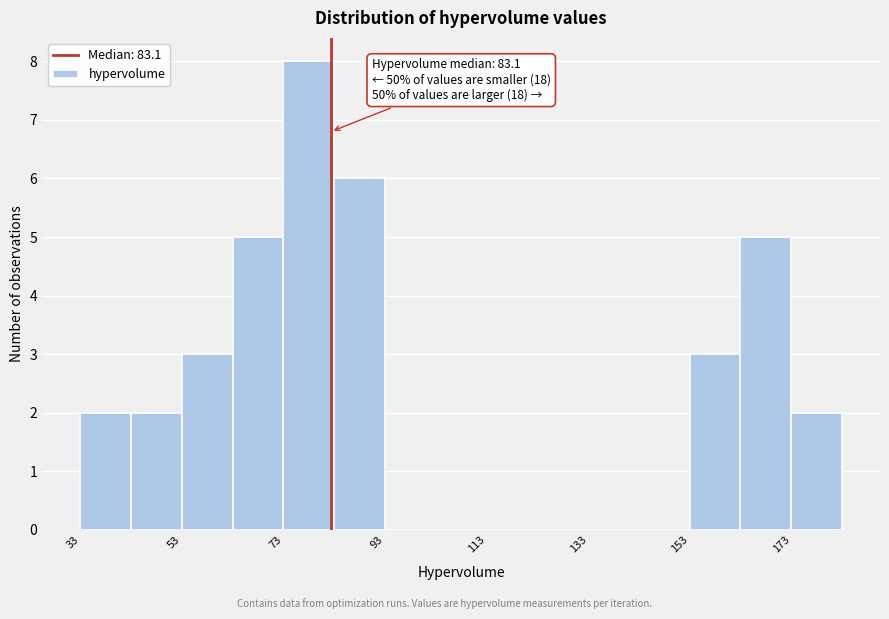

Which range on the x-axis has the tallest bar?

74 to 84